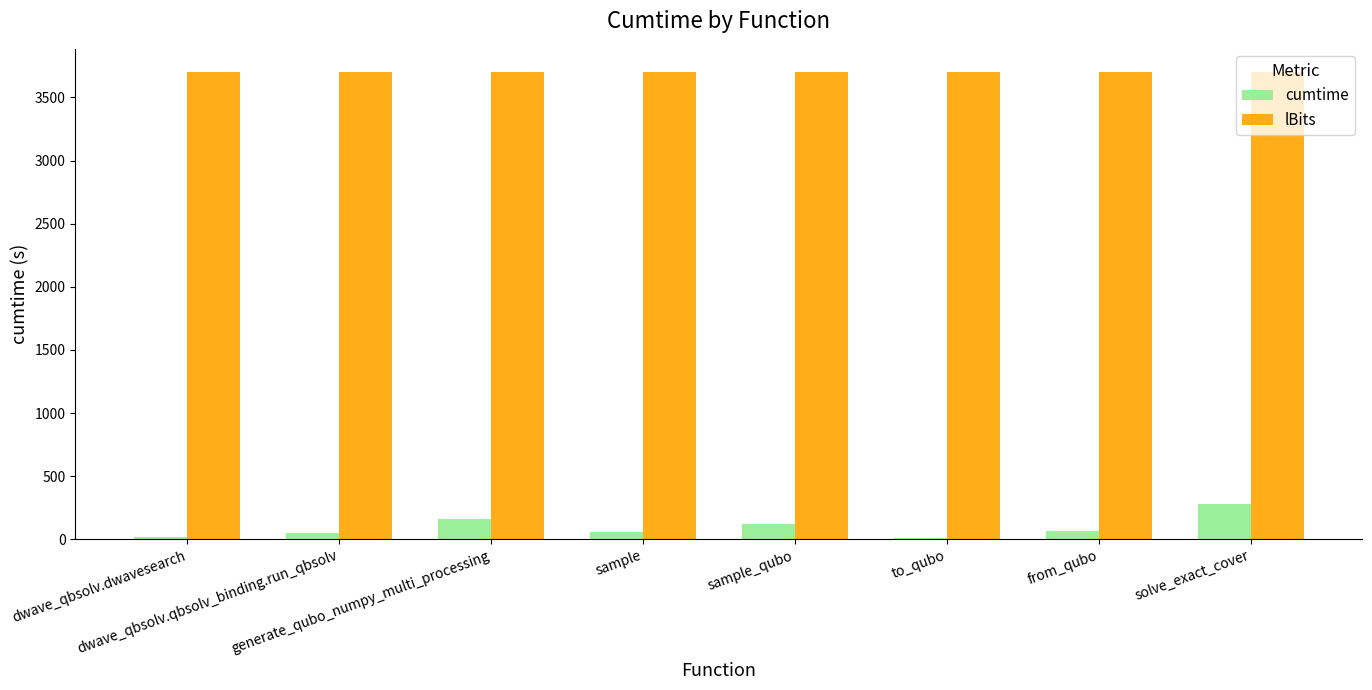

At which category is the sum across all series the highest?

solve_exact_cover